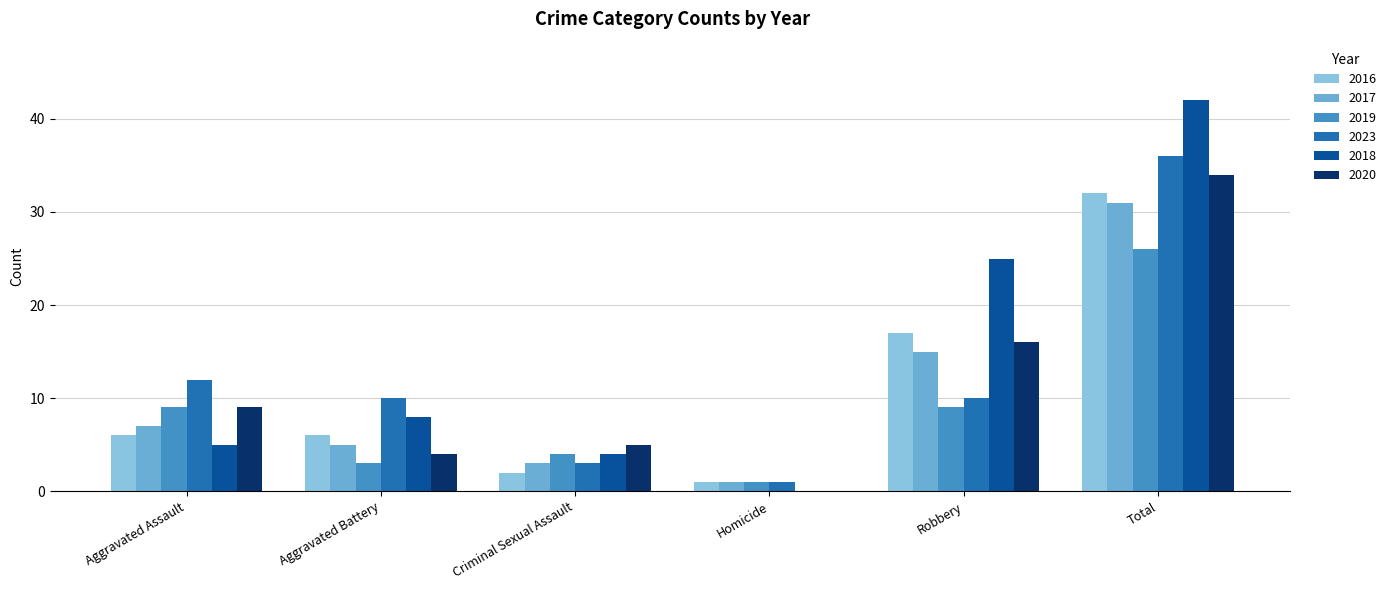

What value does the 2017 series have at Criminal Sexual Assault, to the nearest 5?

5